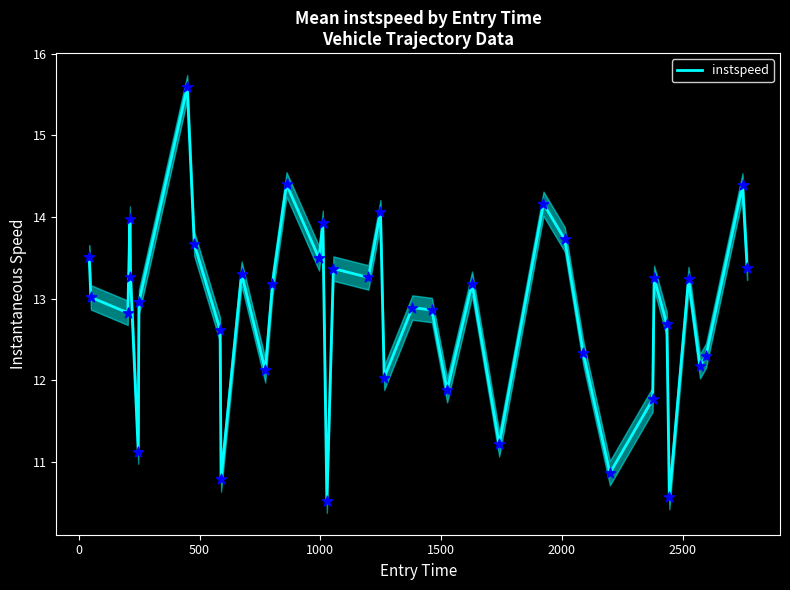

What is the maximum value for instspeed?

15.6